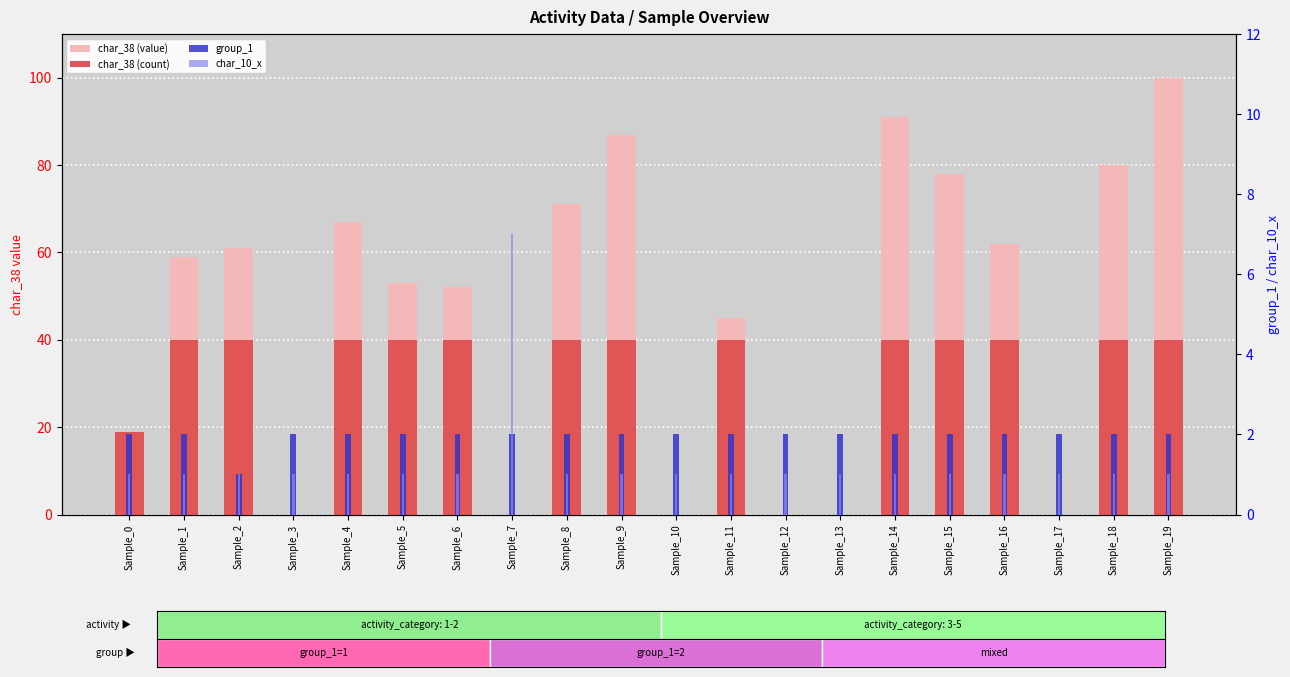

Which series has the largest total across all categories?

char_38 (value)